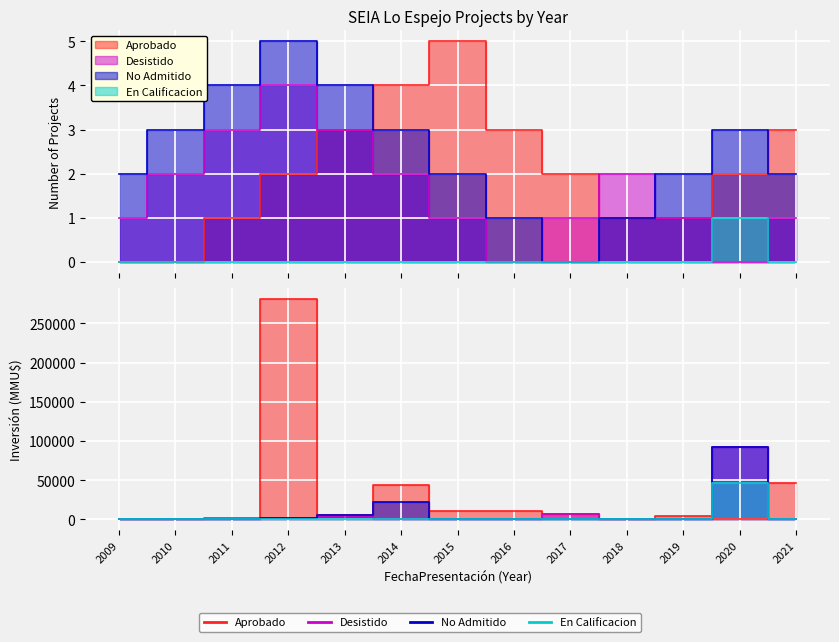

Is the value of Aprobado at 2020 greater than the value of Desistido at 2018?

No